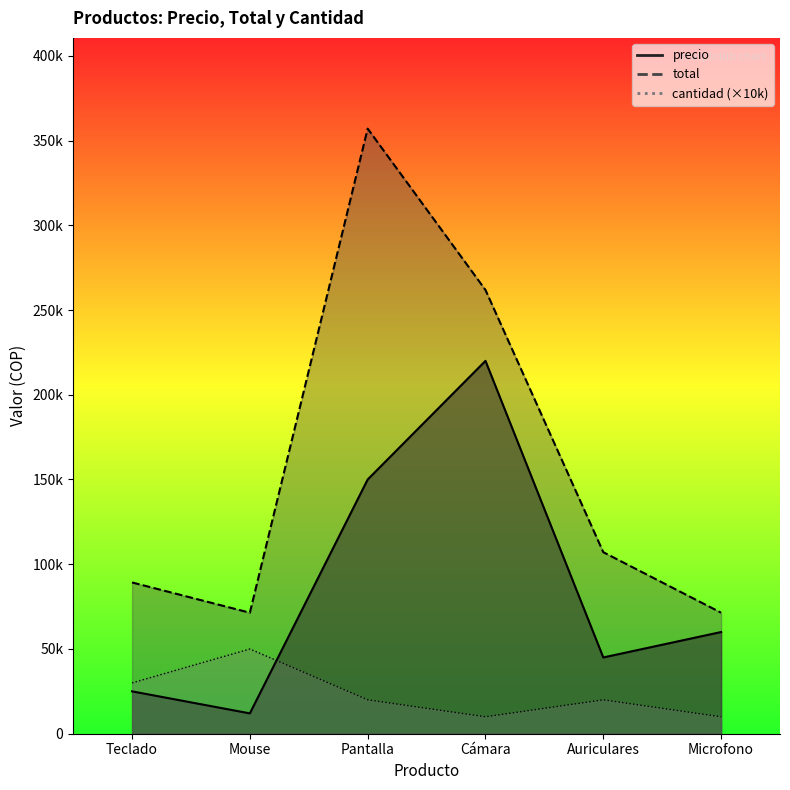

At which category does the chart reach its peak across all series?

Pantalla